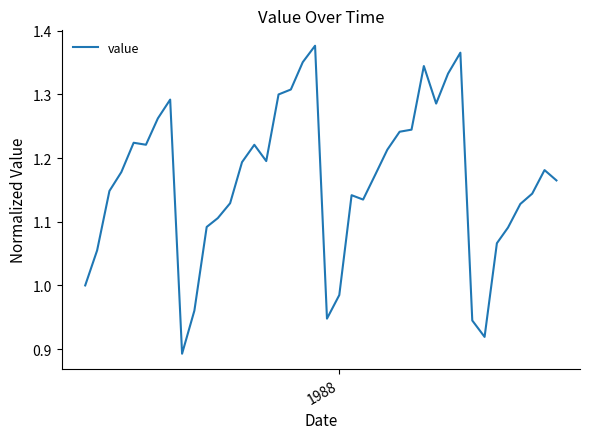

What is the difference between the maximum and minimum values?

0.5